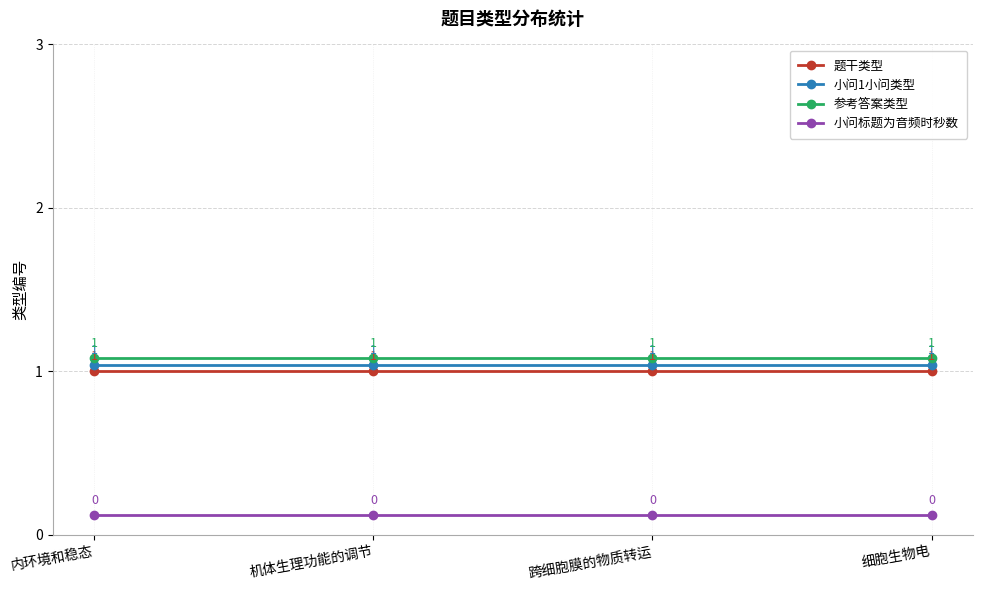

What value does the 小问1小问类型 series have at 细胞生物电?

1.0